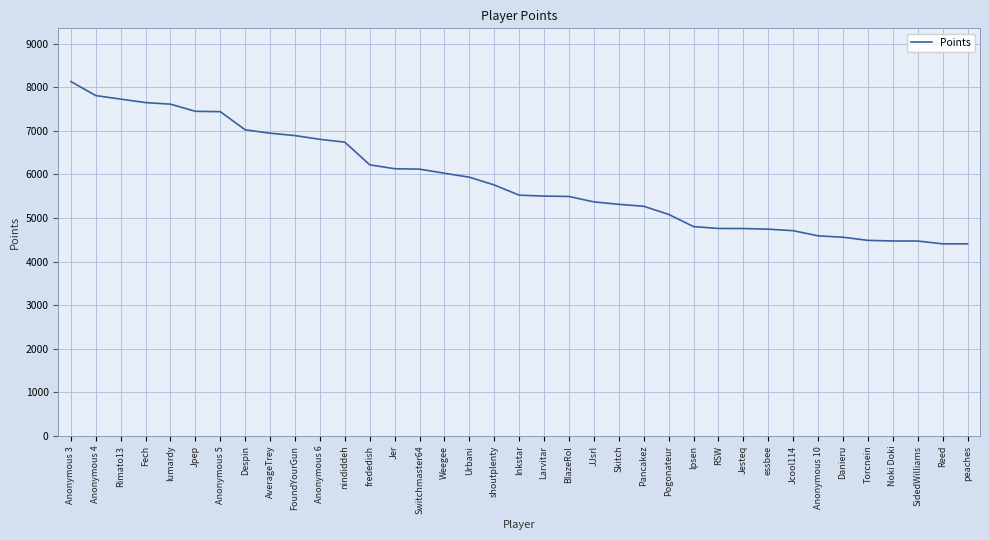

What is the change in value from Despin to Urbani?

-1087